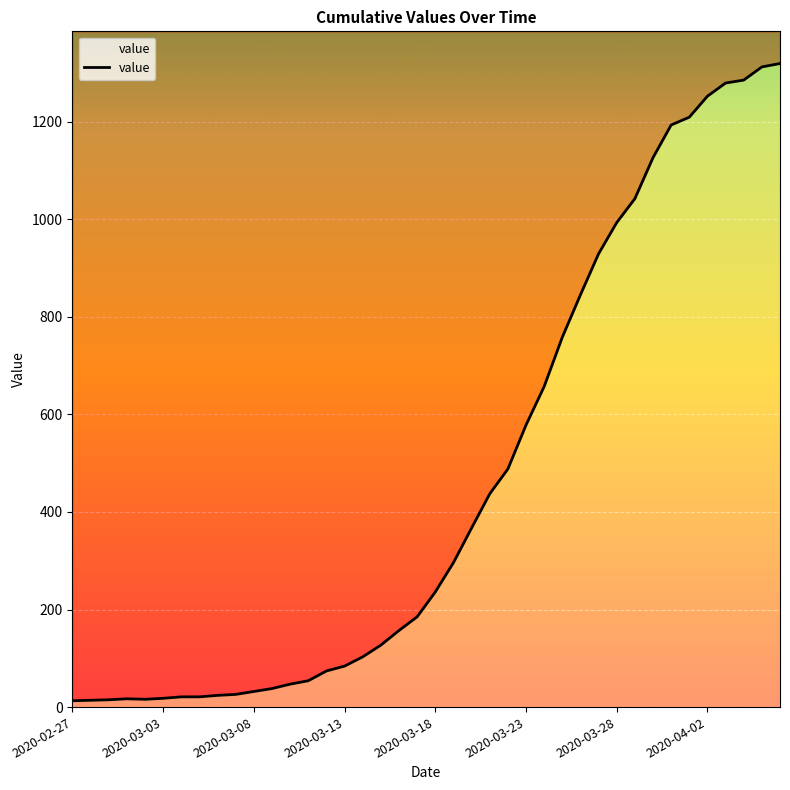

List the labels in order of value, smallest first.

2020-02-27, 2020-02-28, 2020-02-29, 2020-03-02, 2020-03-01, 2020-03-03, 2020-03-04, 2020-03-05, 2020-03-06, 2020-03-07, 2020-03-08, 2020-03-09, 2020-03-10, 2020-03-11, 2020-03-12, 2020-03-13, 2020-03-14, 2020-03-15, 2020-03-16, 2020-03-17, 2020-03-18, 2020-03-19, 2020-03-20, 2020-03-21, 2020-03-22, 2020-03-23, 2020-03-24, 2020-03-25, 2020-03-26, 2020-03-27, 2020-03-28, 2020-03-29, 2020-03-30, 2020-03-31, 2020-04-01, 2020-04-02, 2020-04-03, 2020-04-04, 2020-04-05, 2020-04-06